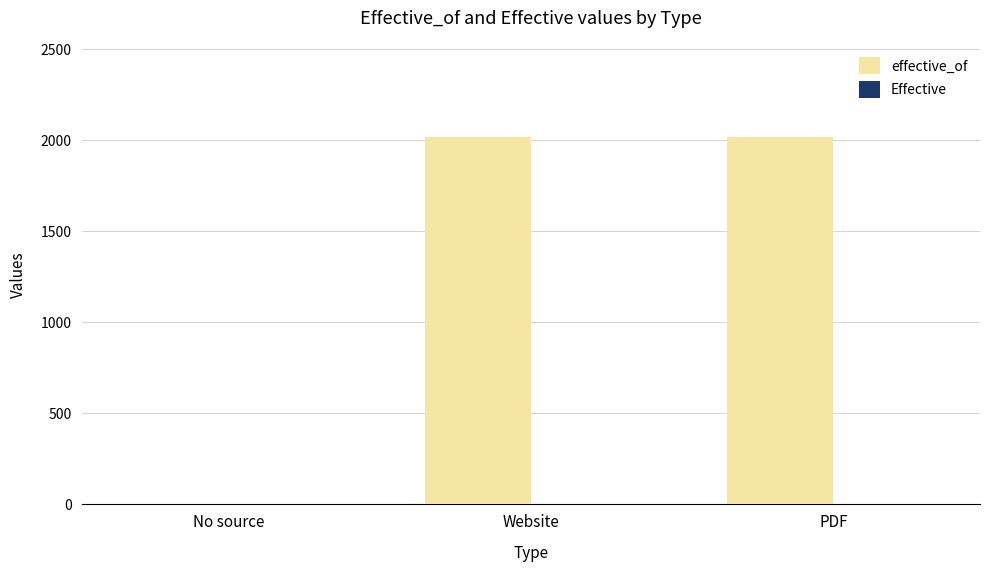

At which label is effective_of closest to 1010?

Website